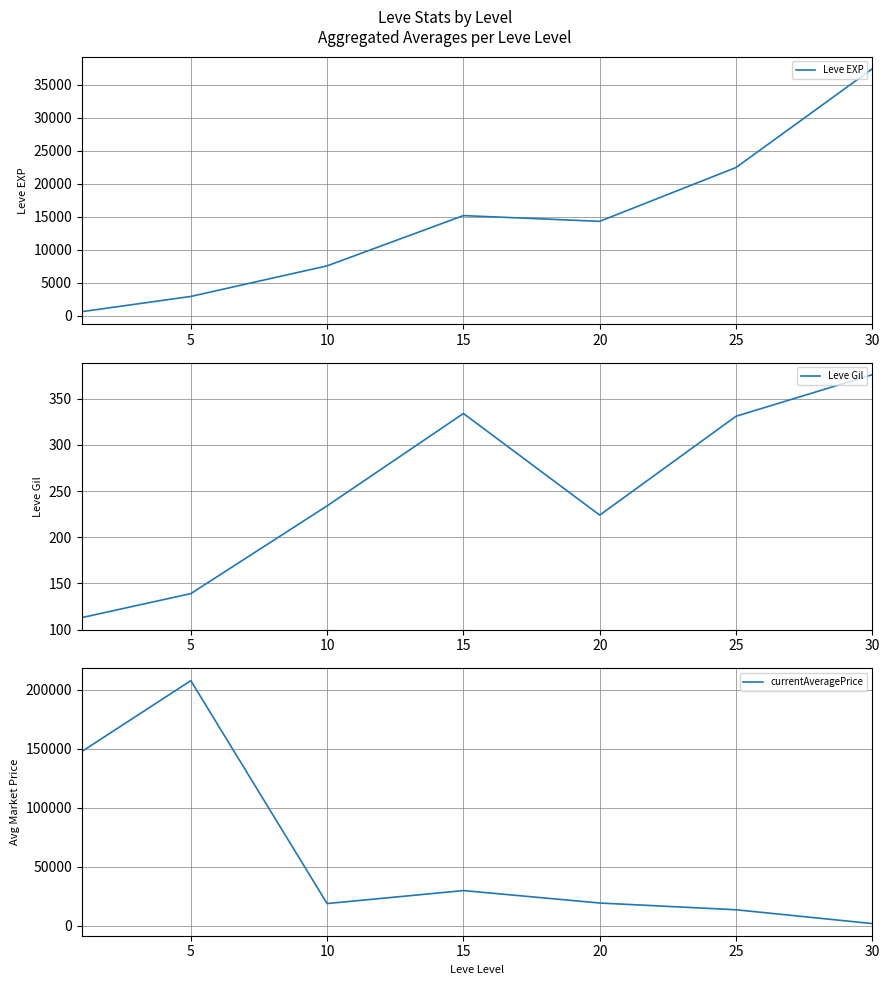

List the series in order of their overall mean, lowest first.

Leve Gil, Leve EXP, currentAveragePrice